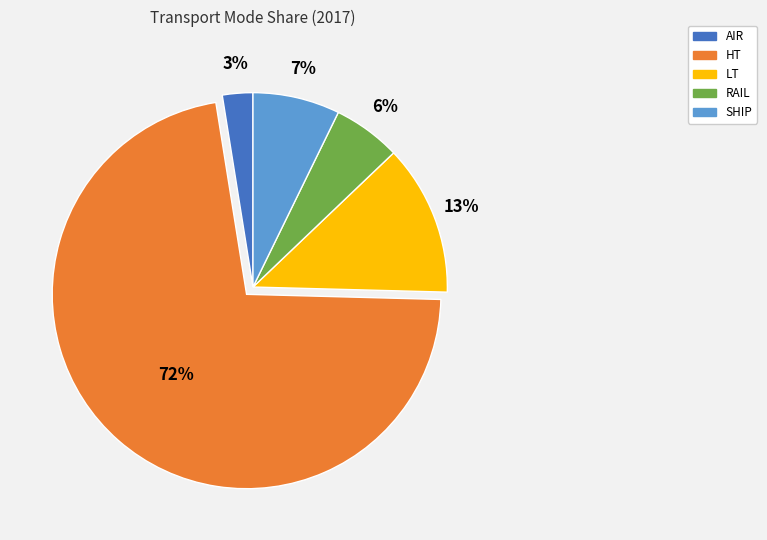

How many slices are in this pie chart?

5